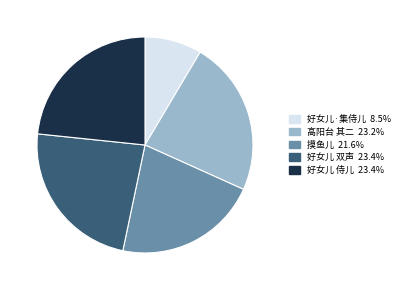

Is there any slice that represents more than half of the pie?

No